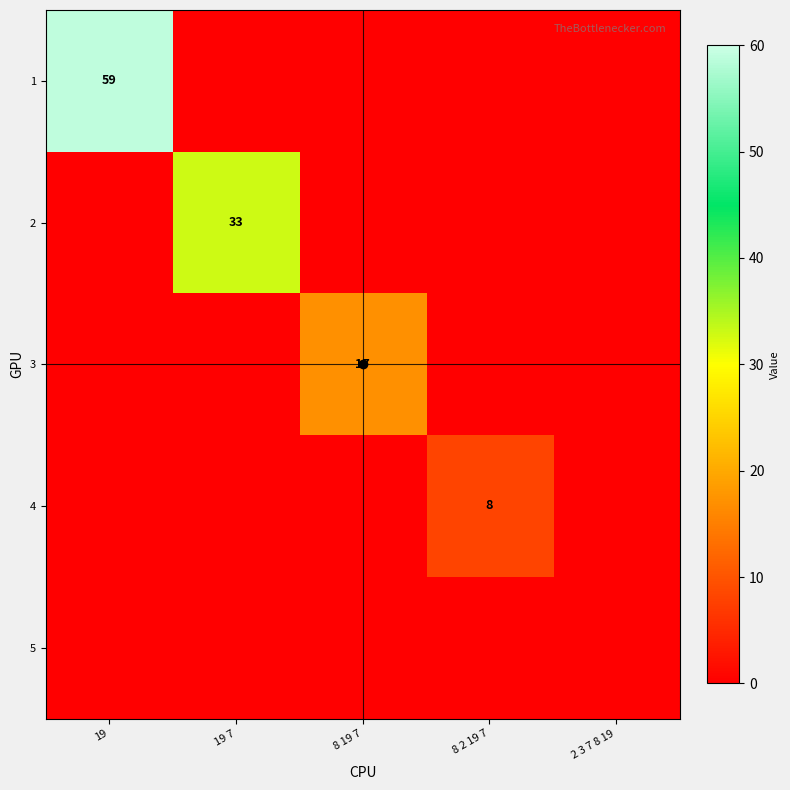

Which label corresponds to the smallest value in the chart?

19 7